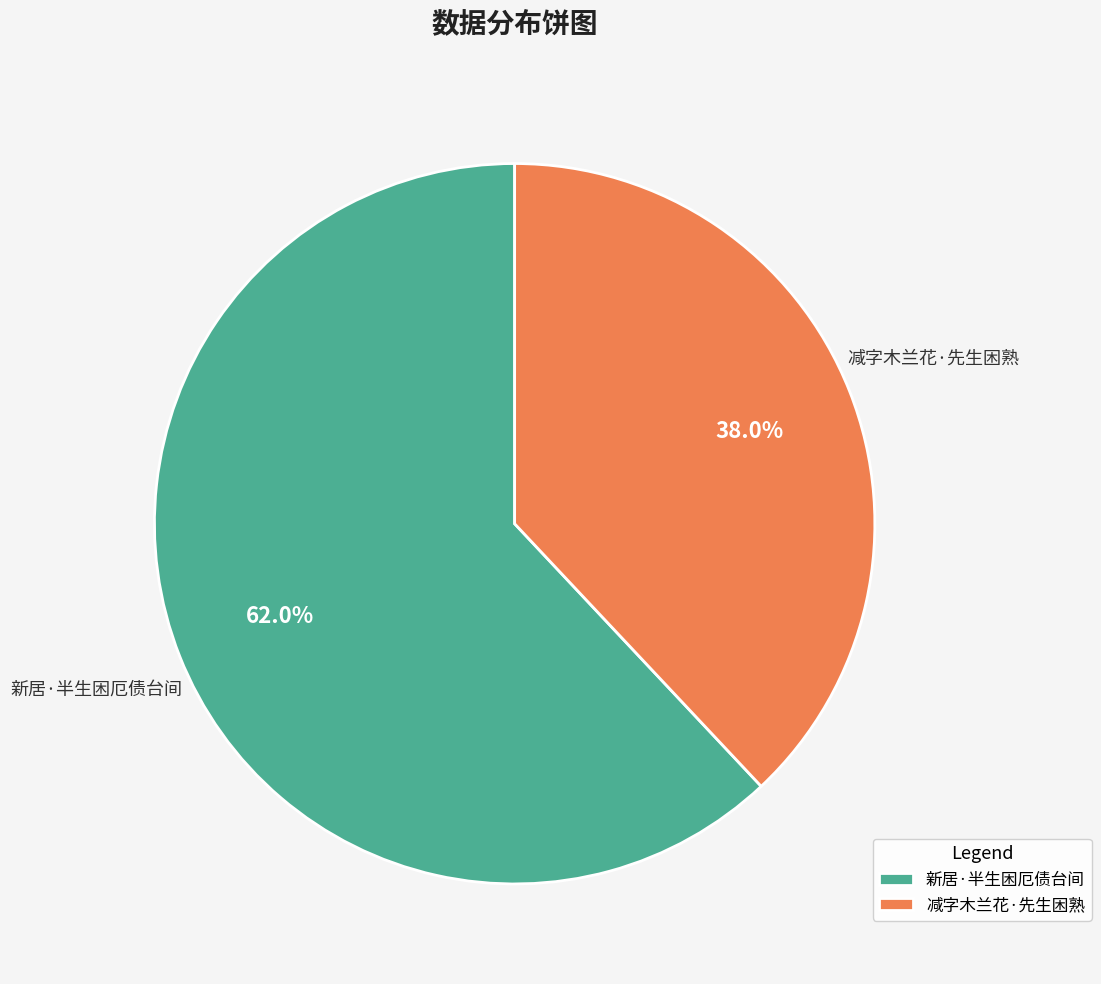

Does 减字木兰花·先生困熟 represent more than half of the total?

No